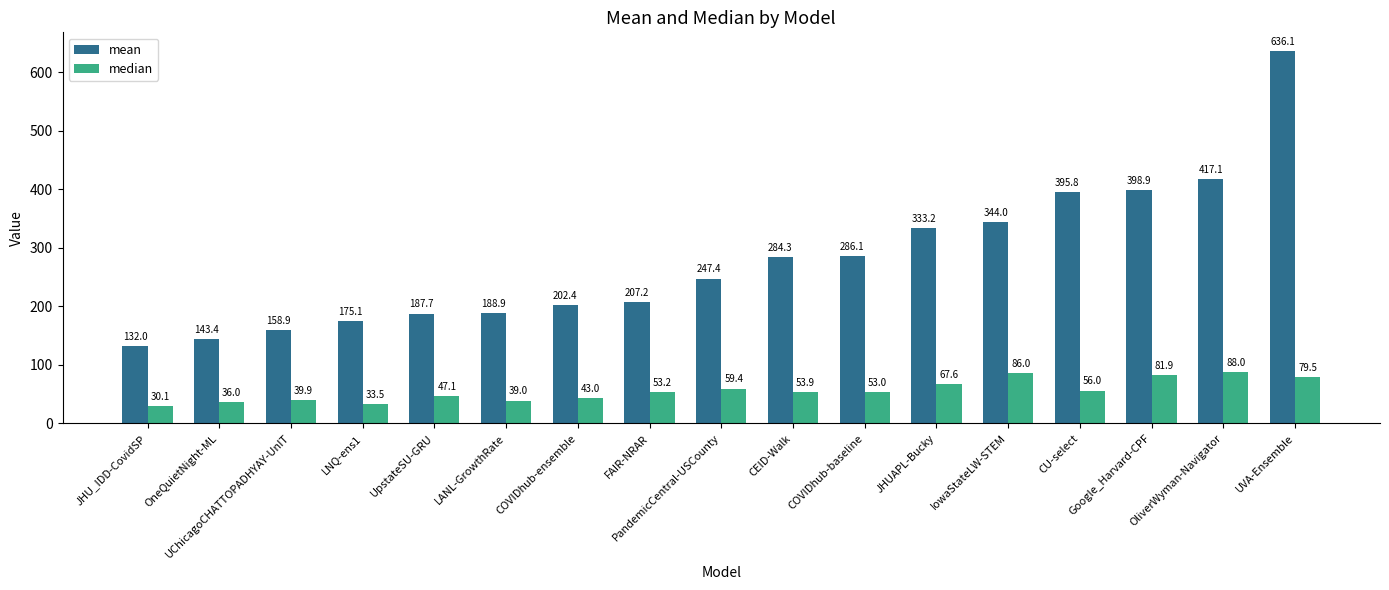

What is the difference between the maximum and second lowest values in the median series?

54.5